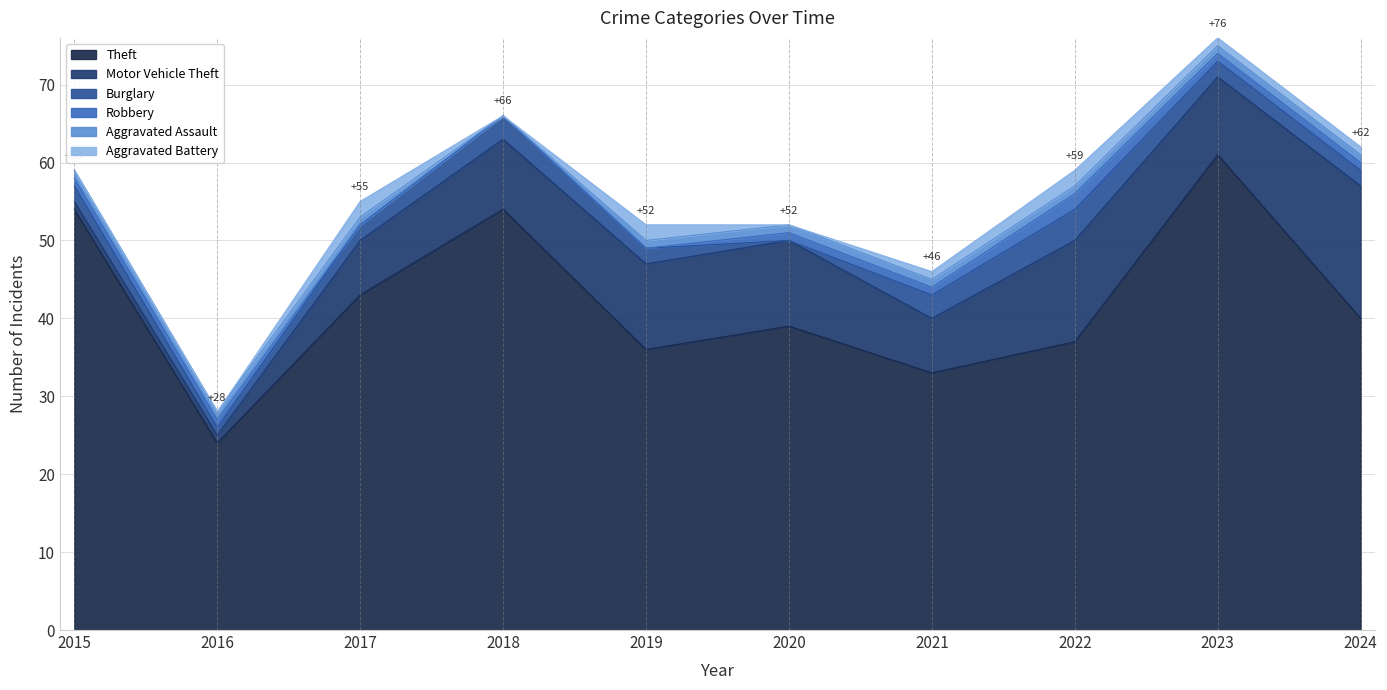

What is the difference between the Motor Vehicle Theft values at 2024 and 2015?

16